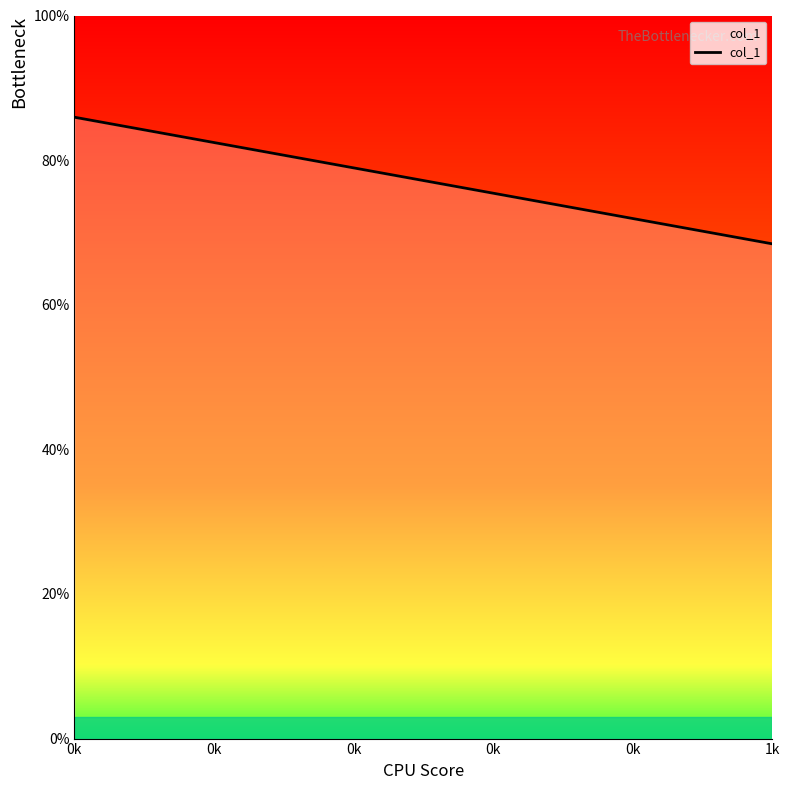

Which has a higher value, 0k or 0k?

0k